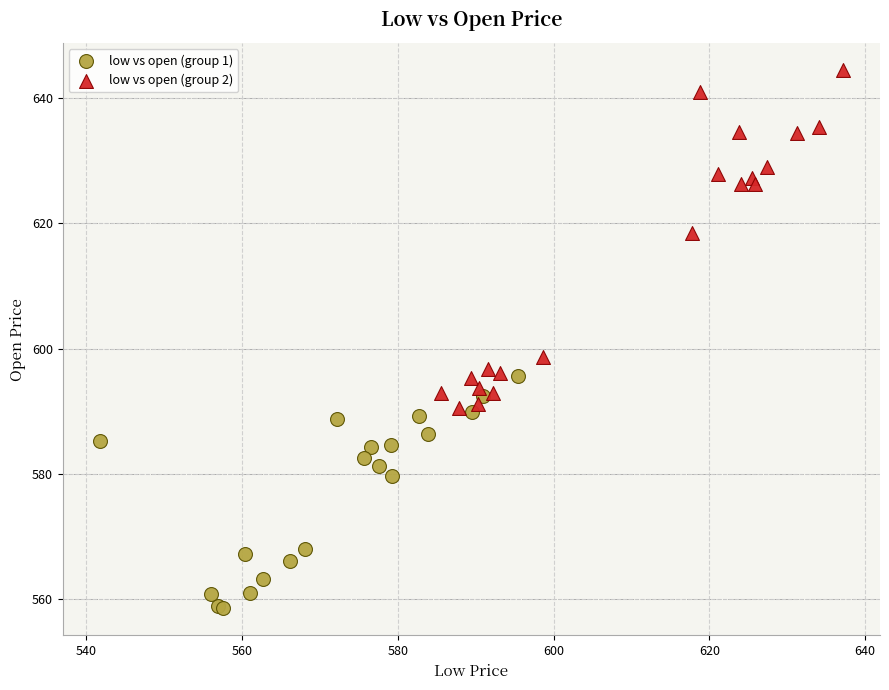

Which series contains the highest Y value?

low vs open (group 2)